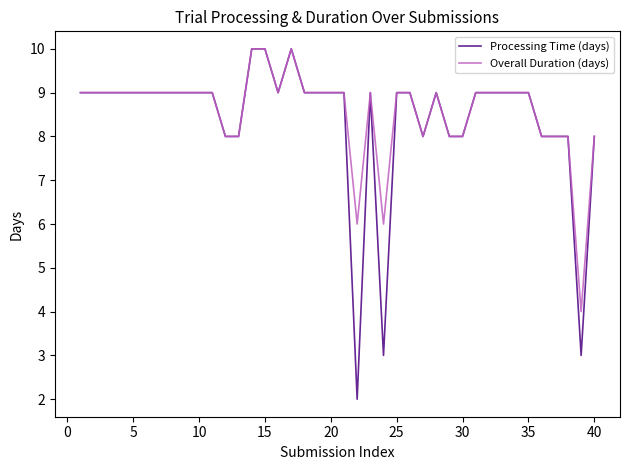

Which series has the widest spread of values?

Processing Time (days)